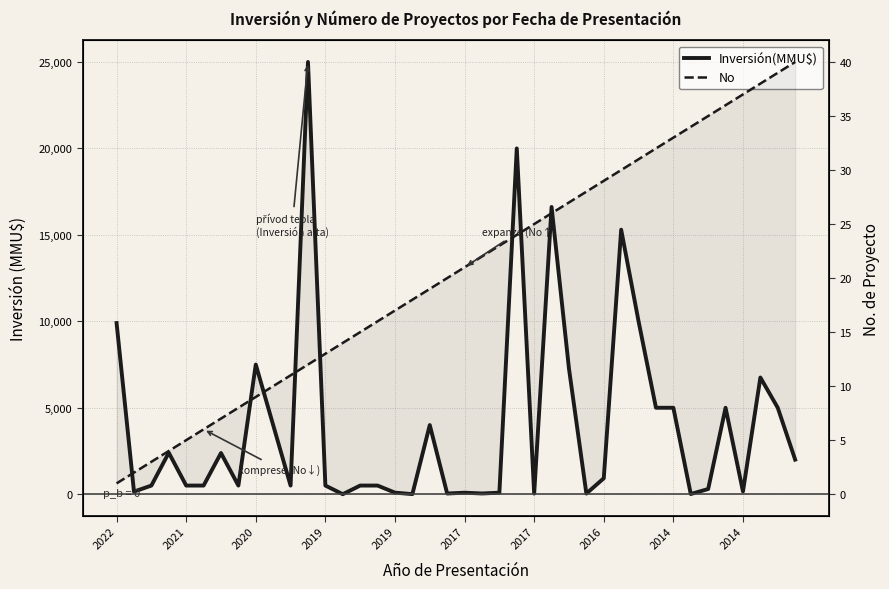

At how many categories does at least one series exceed 12531?

4